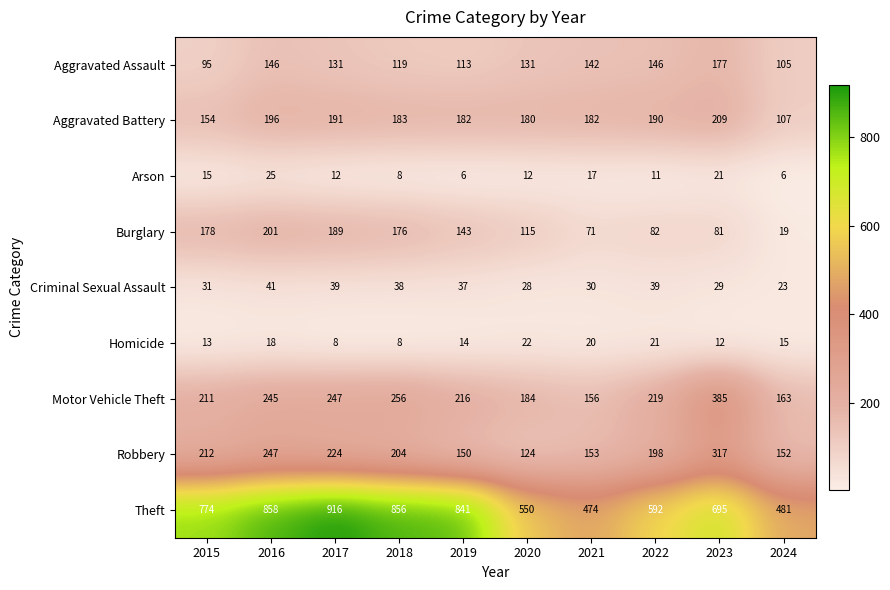

What is the difference between the maximum and minimum values in the Burglary series?

182